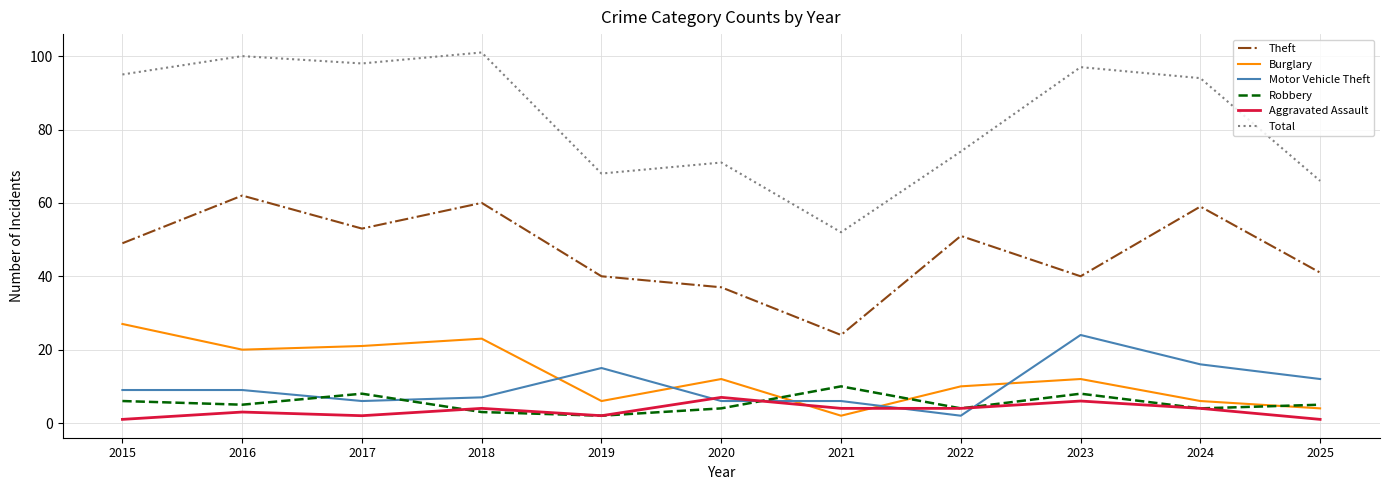

What is the sum of the Theft values at 2022 and 2021?

75